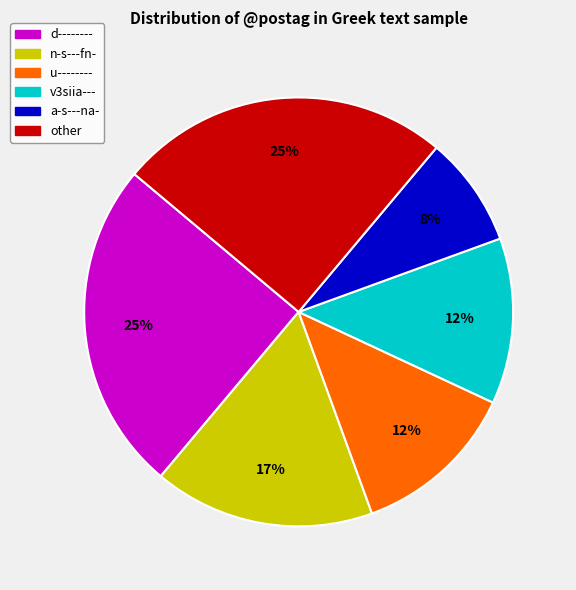

Is there any slice that represents more than half of the pie?

No